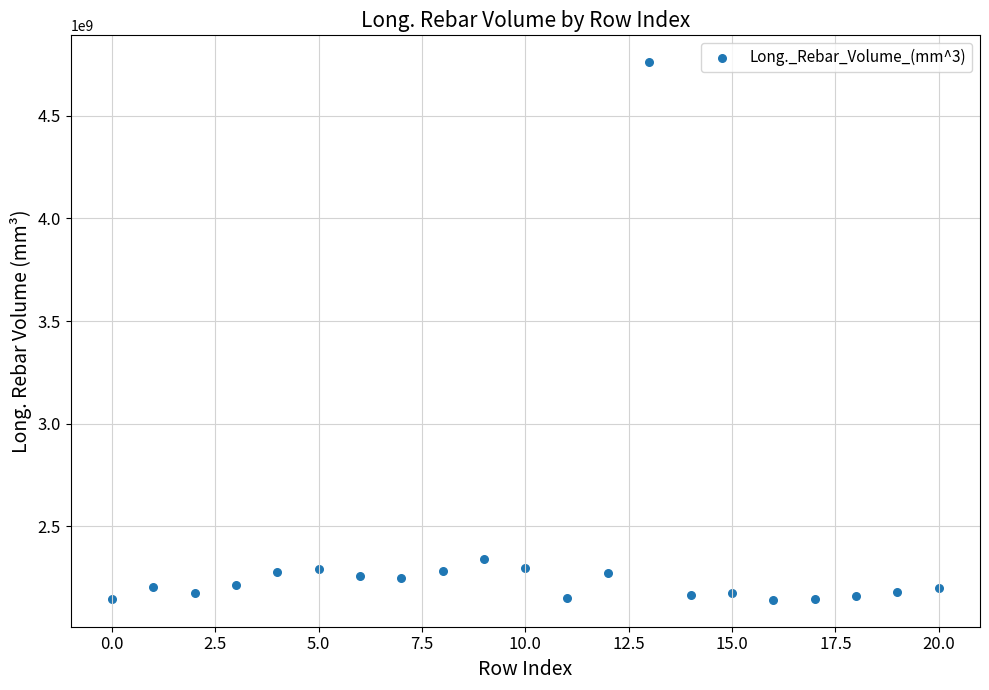

What Y value in the scatter plot is closest to 3451507356?

2341151618.9